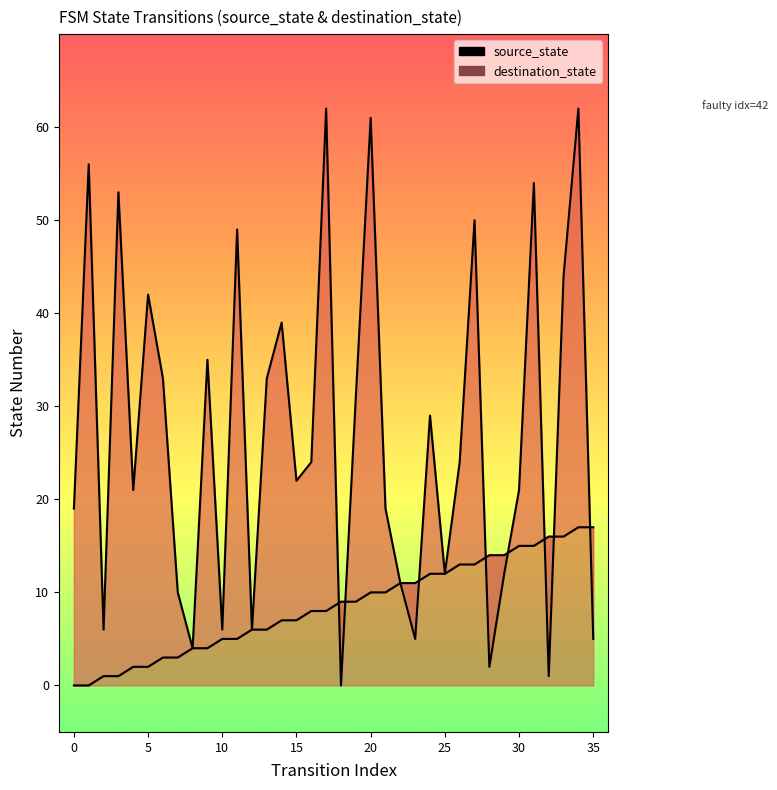

Is the value of source_state at 9 greater than the value of destination_state at 15?

No